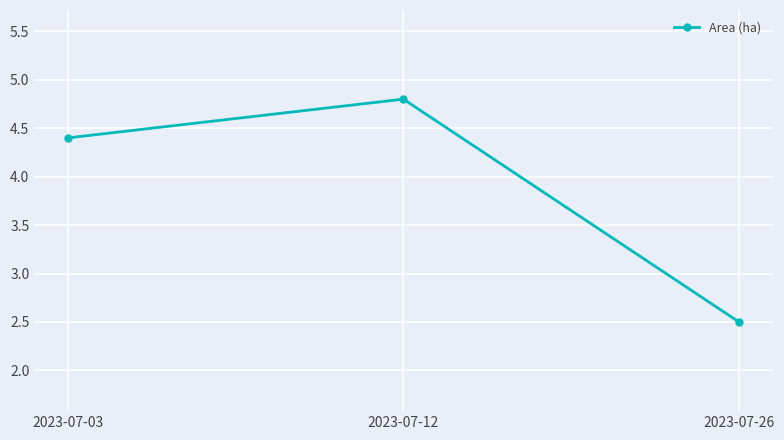

What is the difference between the values at 2023-07-26 and 2023-07-03?

1.9